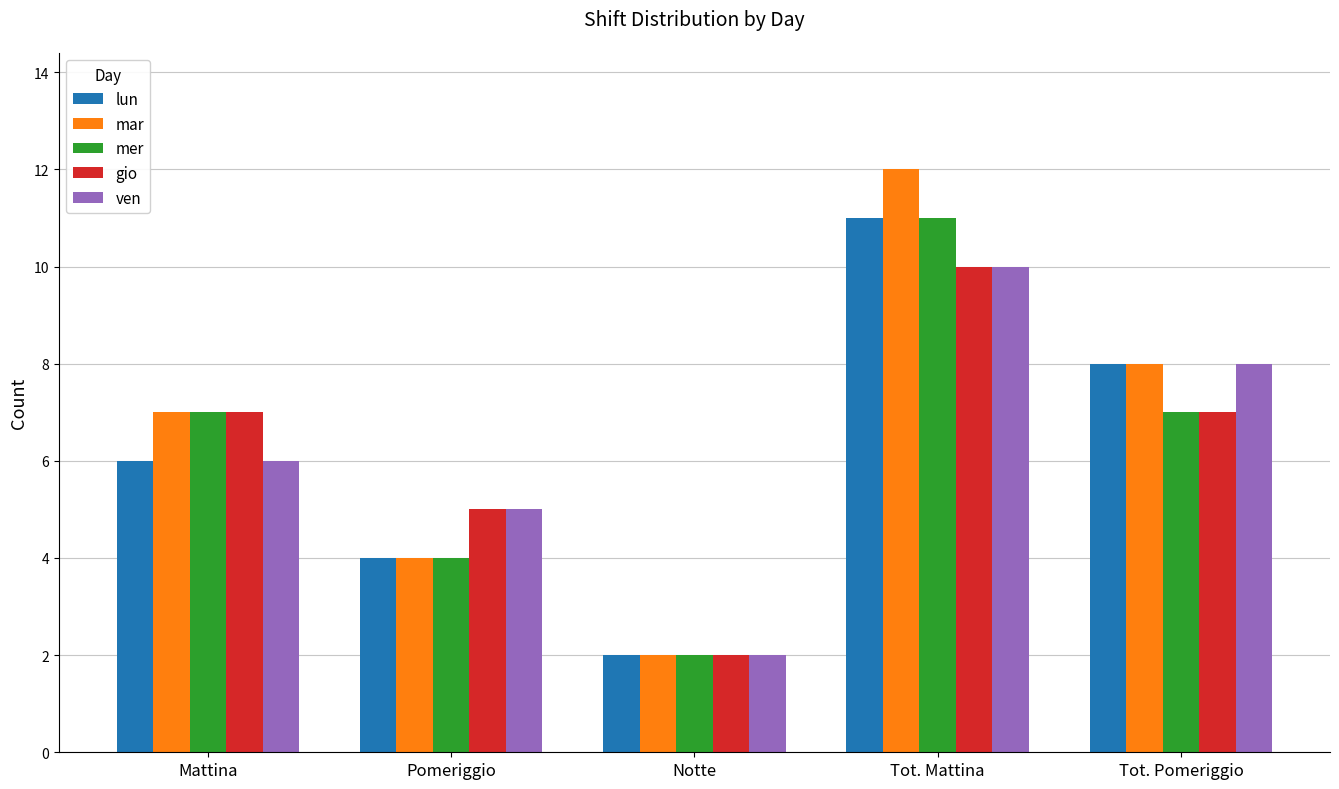

Reading left to right, list all the values displayed in this chart.

lun: 6	4	2	11	8
mar: 7	4	2	12	8
mer: 7	4	2	11	7
gio: 7	5	2	10	7
ven: 6	5	2	10	8